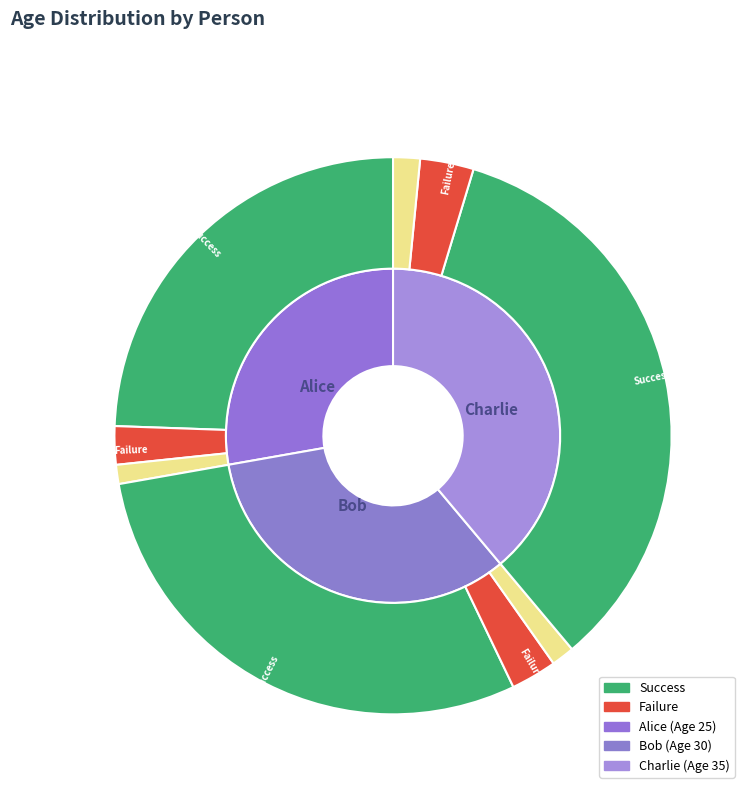

Is it true that Bob is 33% of the pie?

True